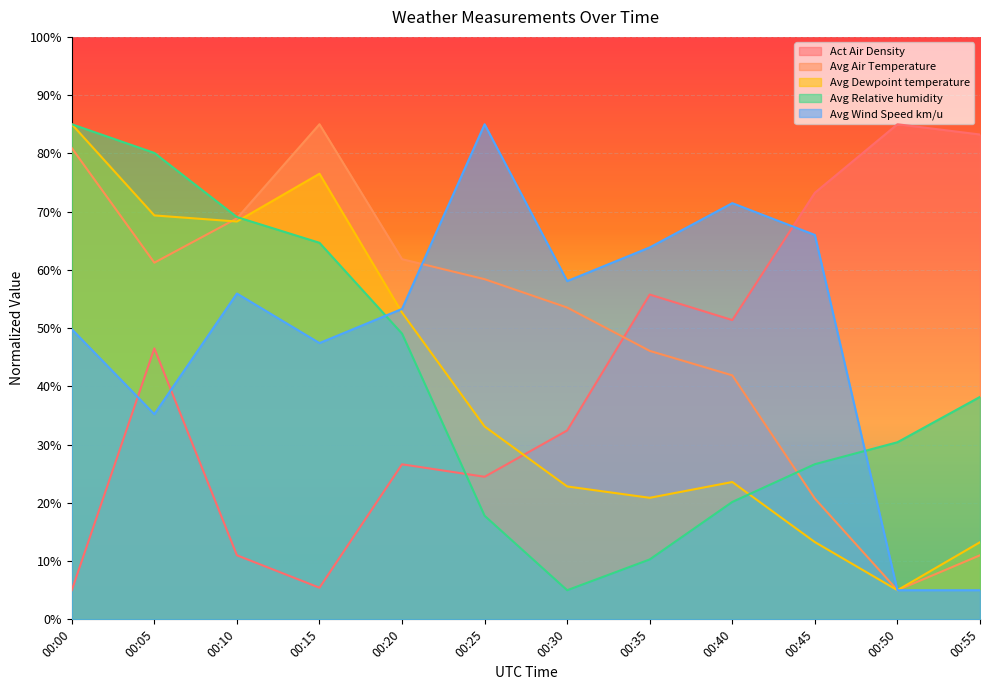

In Avg Dewpoint temperature, how many points are higher than both neighbors (excluding endpoints)?

2